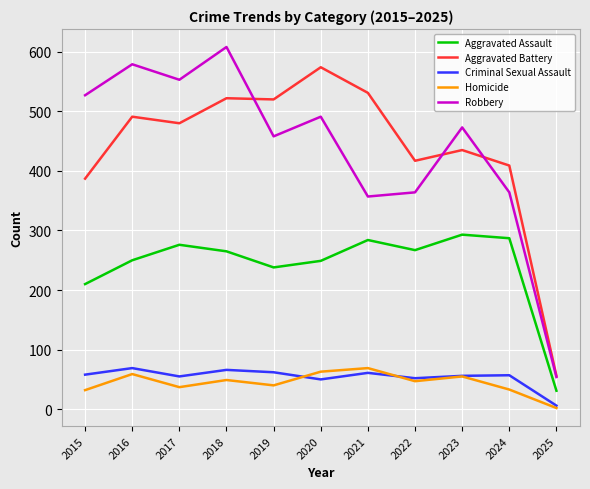

Read the Aggravated Battery value at 2025, to the nearest 100.

100